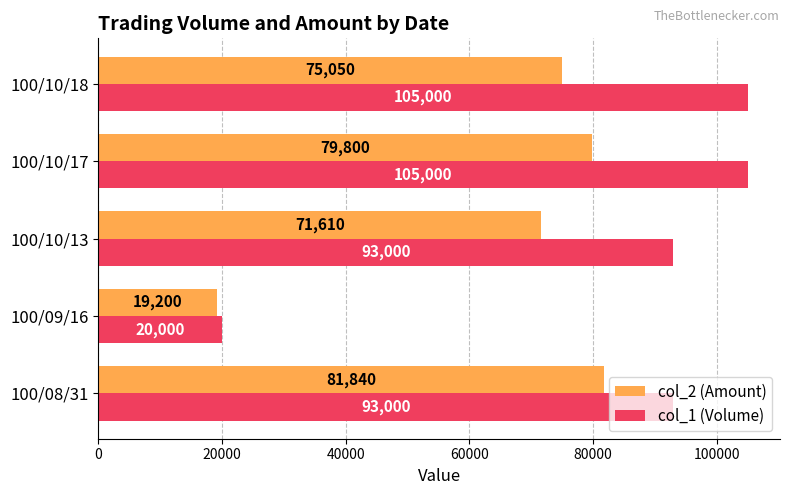

Rank the categories by col_2 (Amount) value from highest to lowest.

100/08/31, 100/10/17, 100/10/18, 100/10/13, 100/09/16